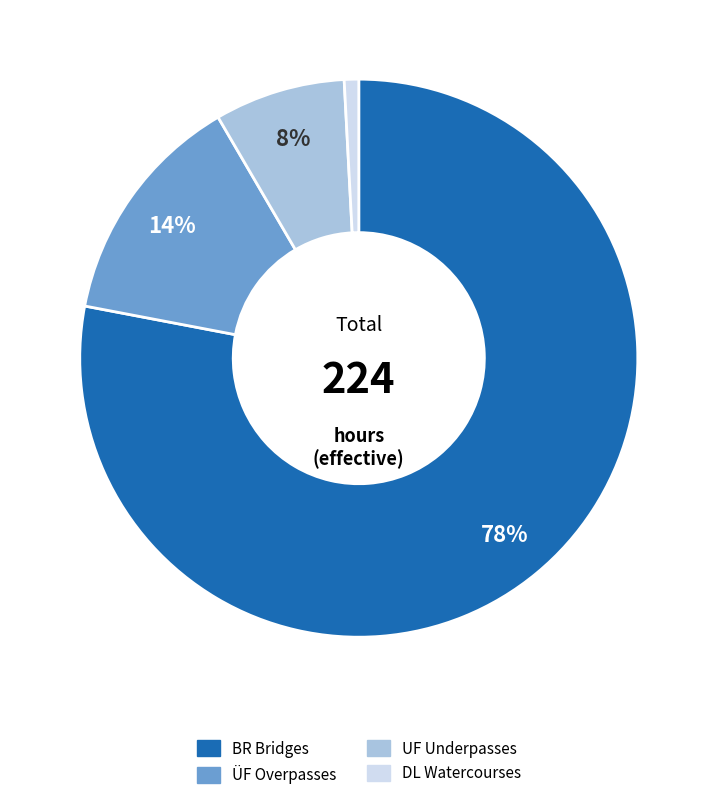

Is there a majority slice in this chart?

Yes